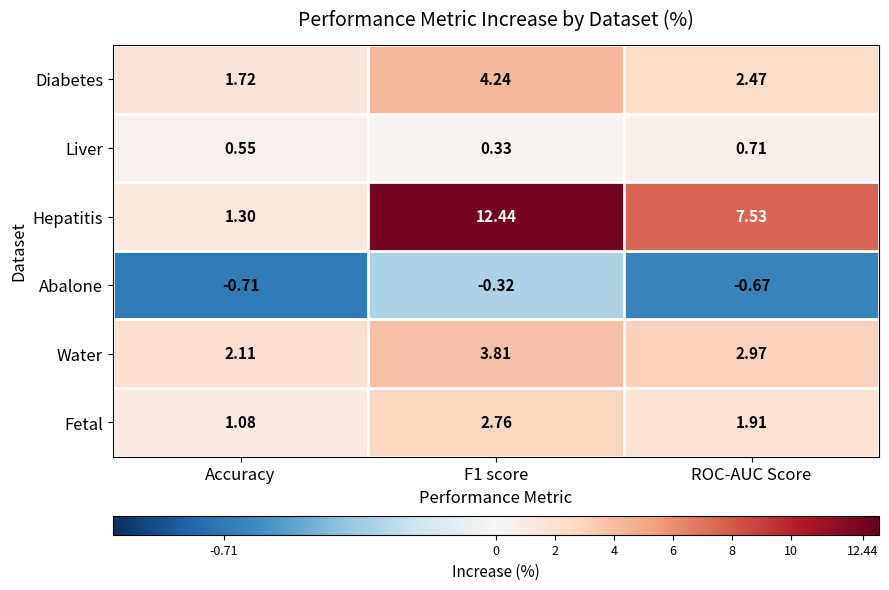

Which series has the largest total across all categories?

Hepatitis